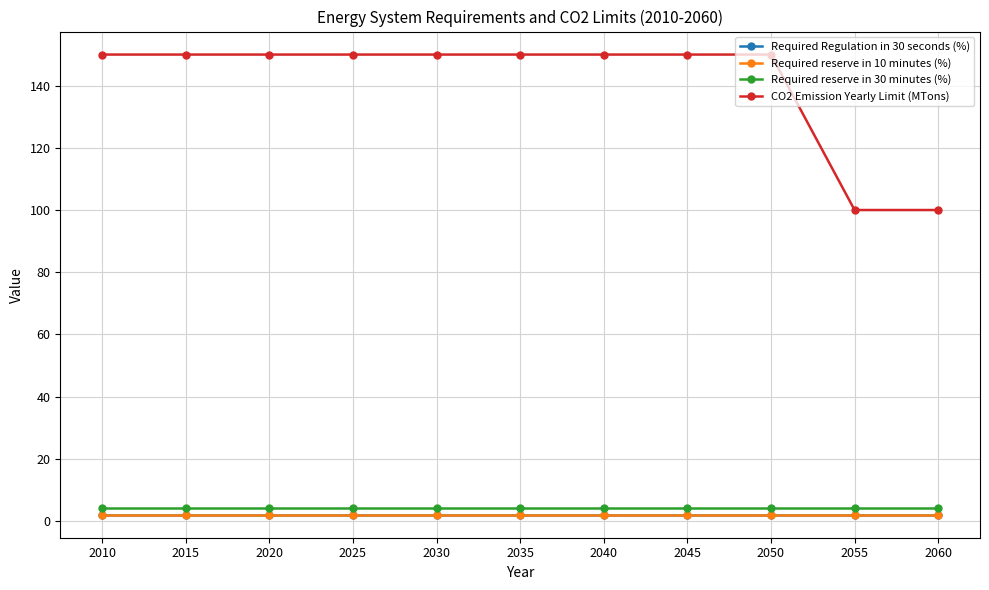

What is the value of the Required reserve in 30 minutes (%) point at the 7th from the left?

4